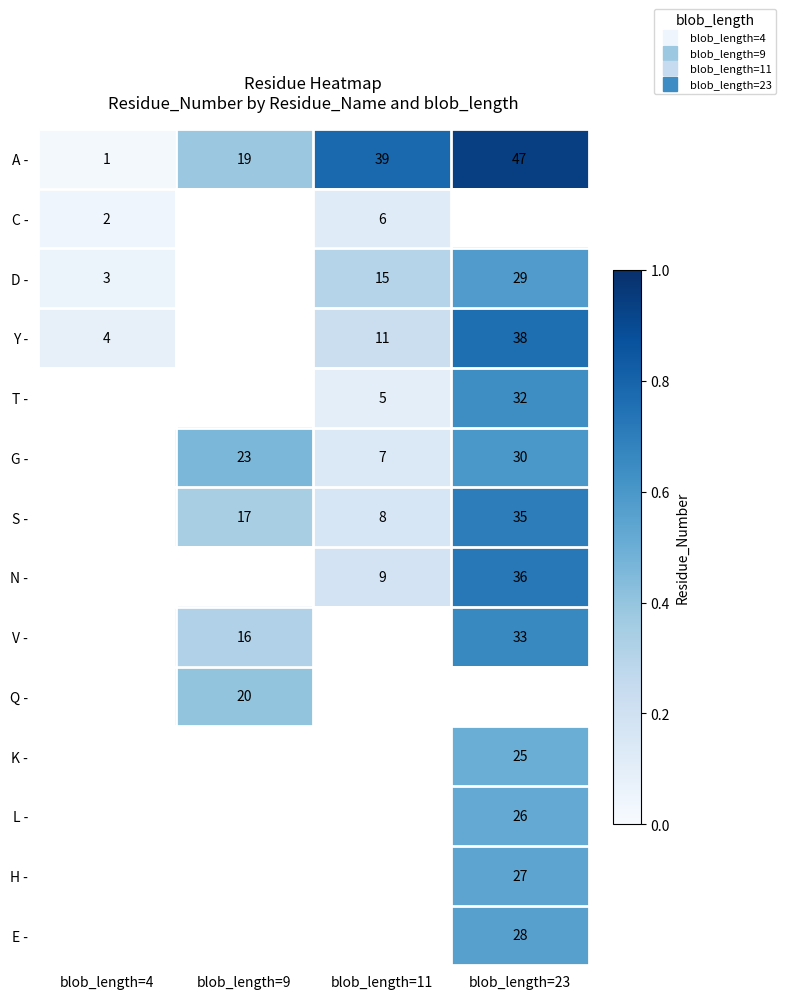

Is the value of V - at blob_length=9 greater than the value of Y - at blob_length=23?

No